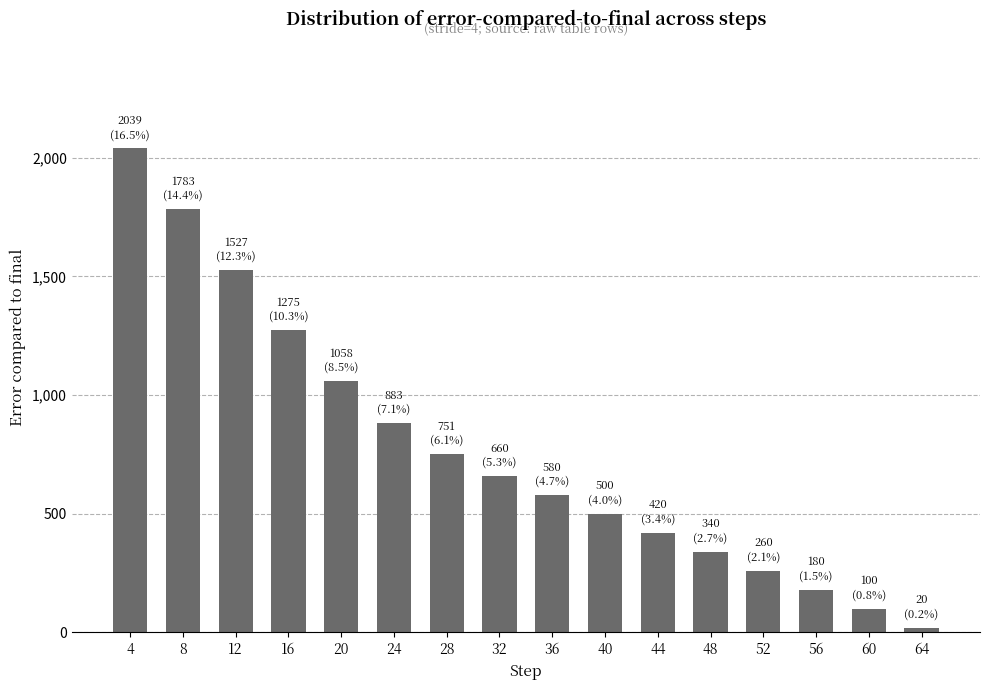

What is the value of the 3rd bar from the left?

1527